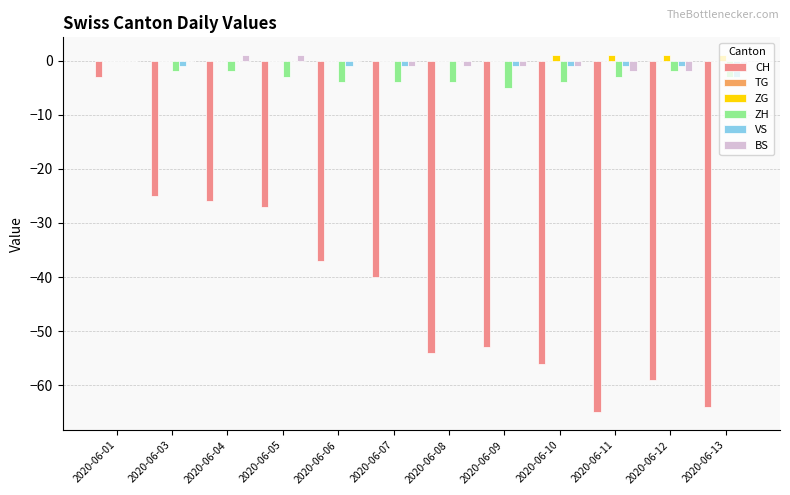

How many values in the VS series exceed -1?

4